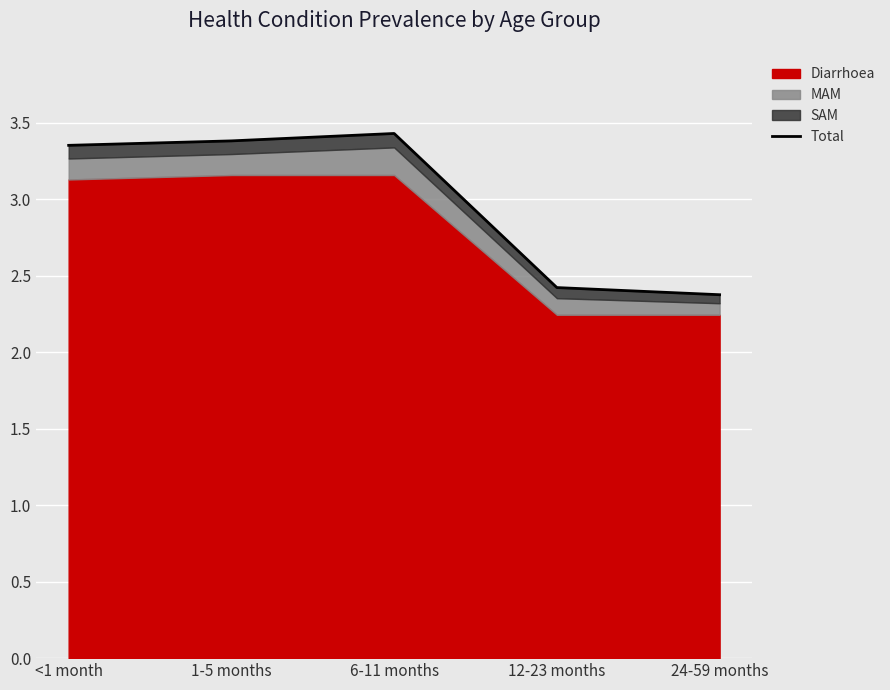

What is the change in value from 1-5 months to 12-23 months?

-1.0